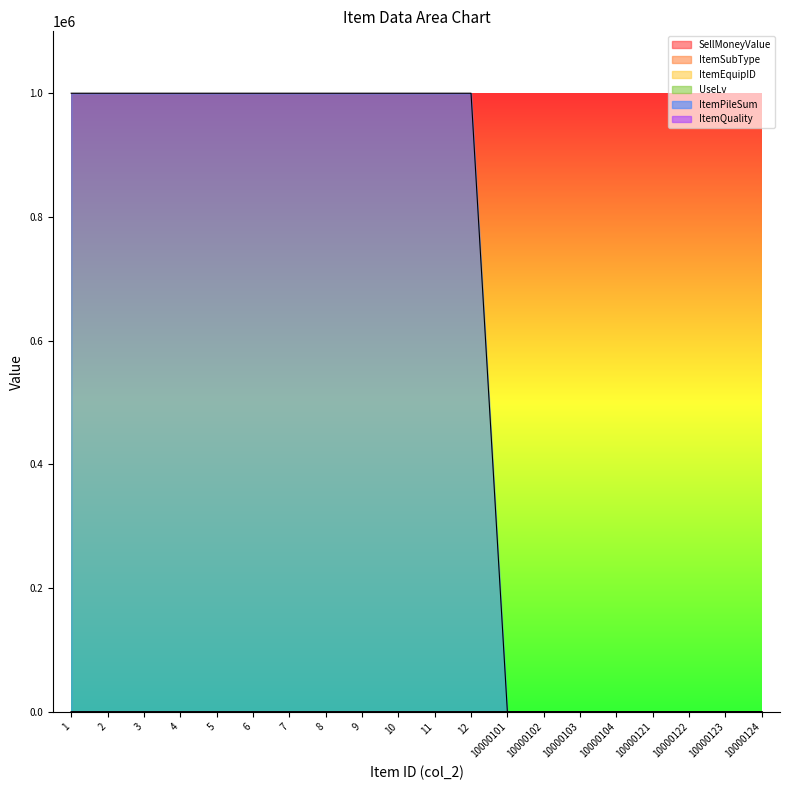

True or false: ItemSubType and SellMoneyValue intersect in this chart.

False